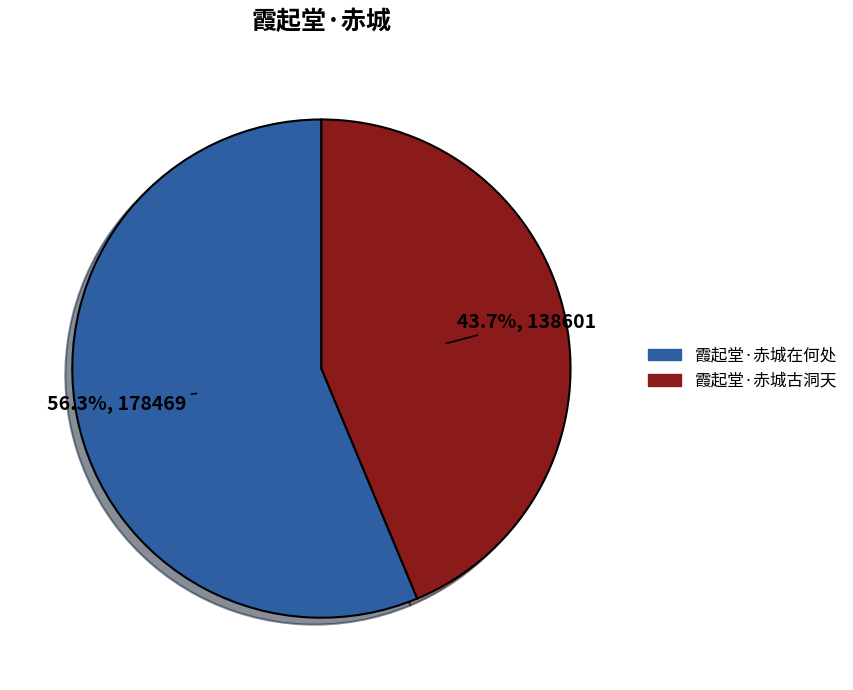

Which has a higher value, 霞起堂·赤城在何处 or 霞起堂·赤城古洞天?

霞起堂·赤城在何处